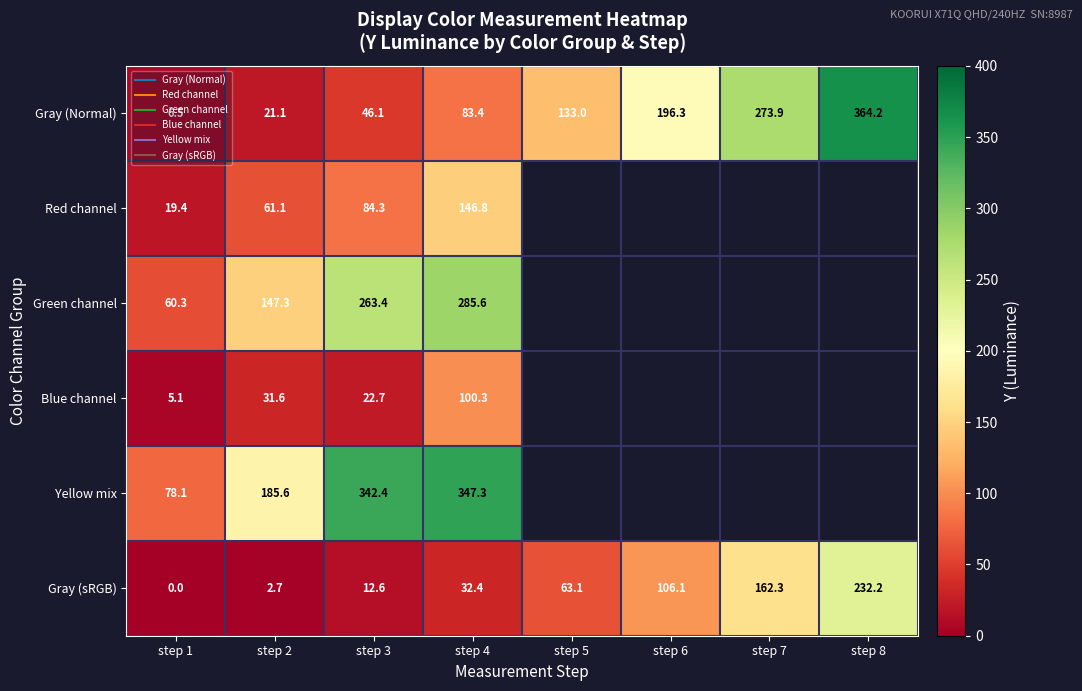

What is the average value of the Gray (sRGB) series?

76.4